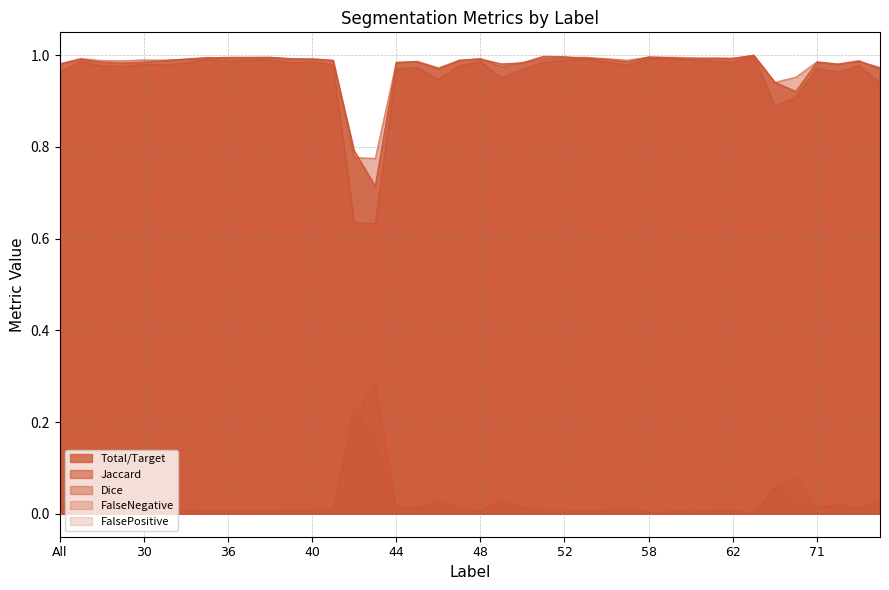

True or false: FalsePositive and Jaccard cross at least once.

False